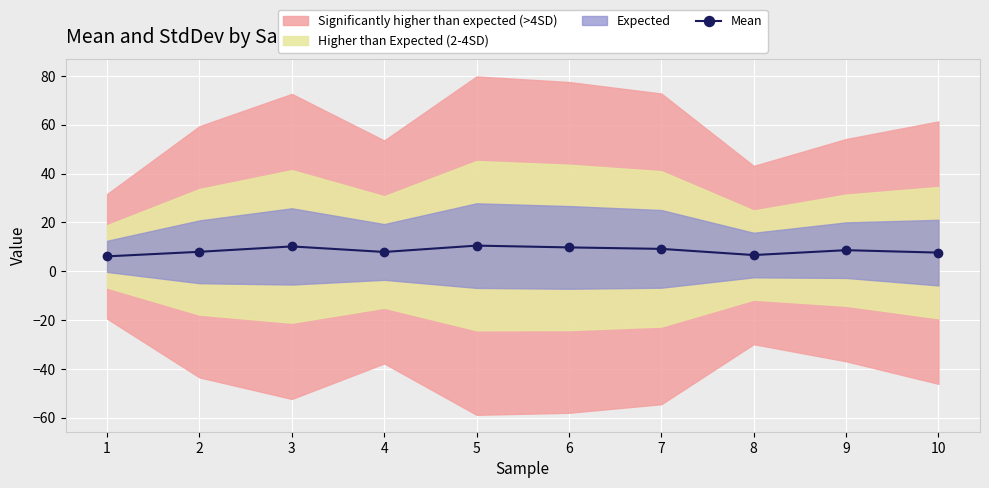

Read the value at 9.

8.7